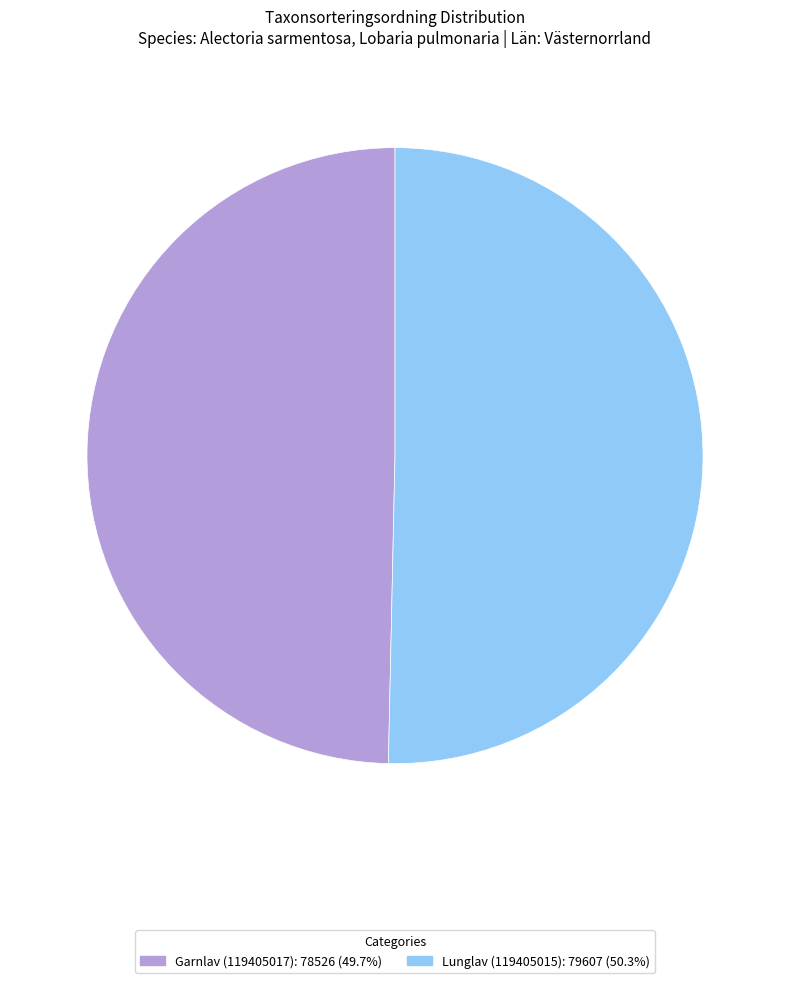

What is the majority slice?

Lunglav (119405015)